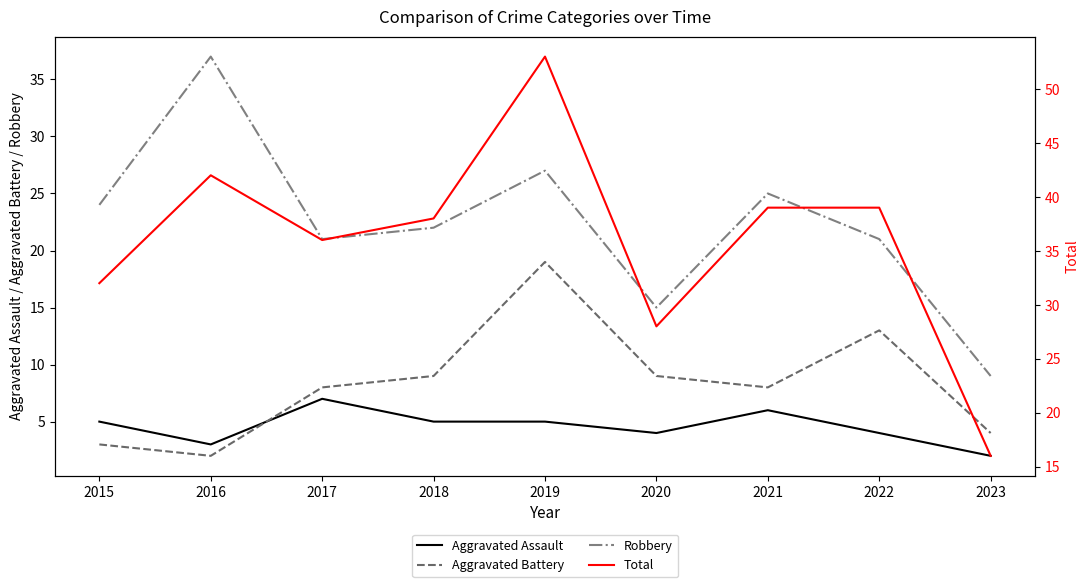

True or false: Total has more than 2 points higher than both neighbors.

False